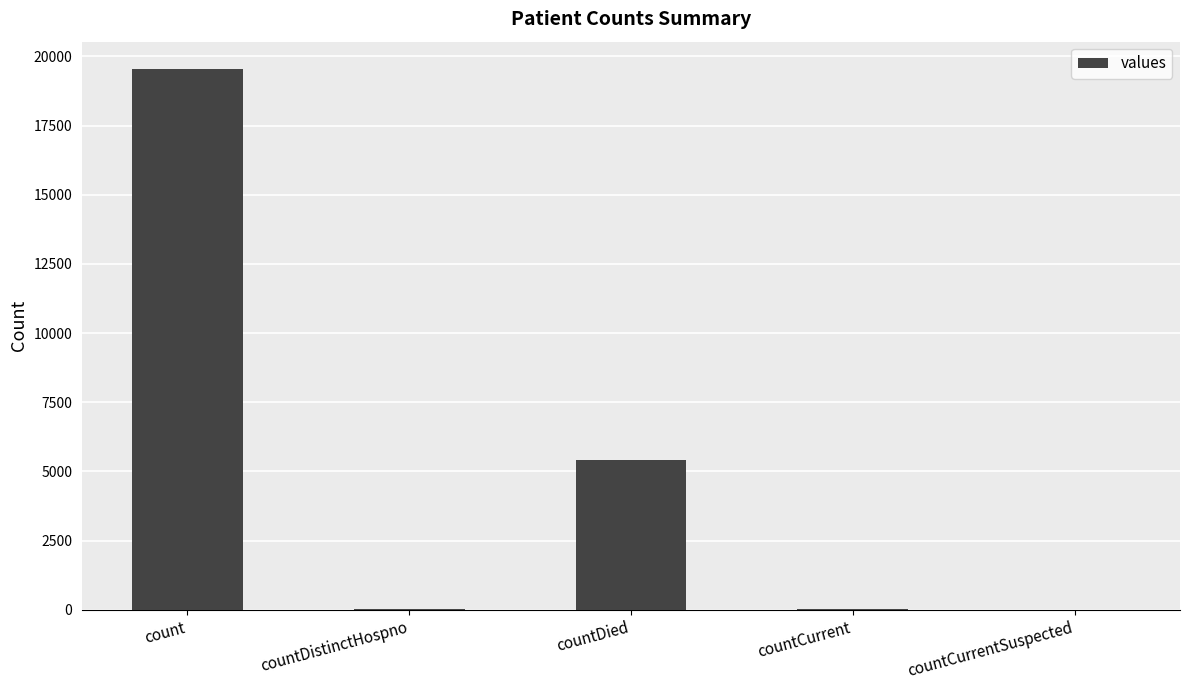

The chart shows a value of 19558 at count. True or false?

True